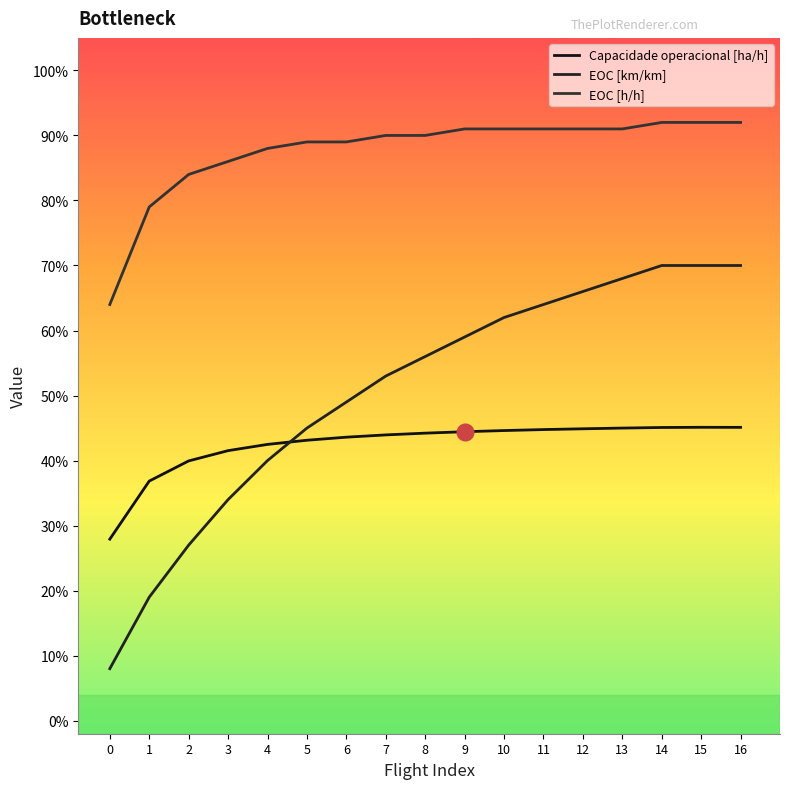

Rank the series at 15 from lowest to highest value.

Capacidade operacional [ha/h], EOC [km/km], EOC [h/h]